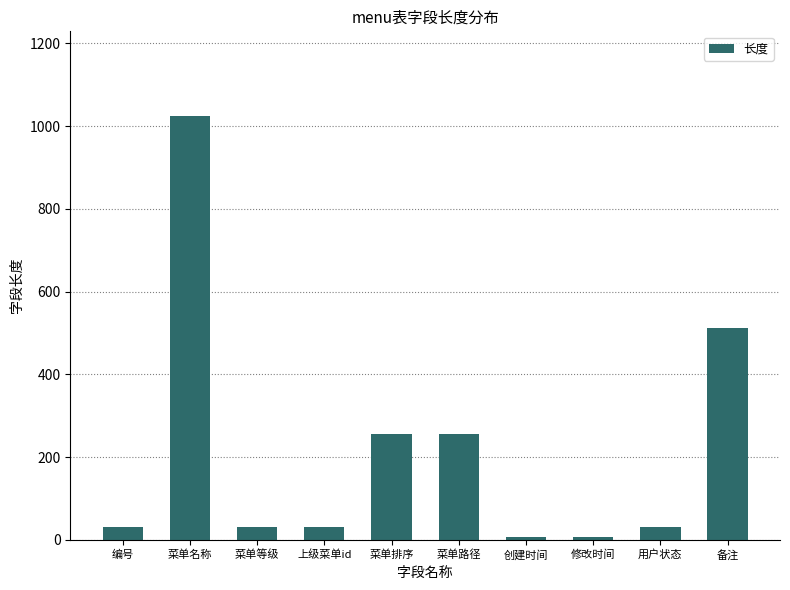

What is the greatest value displayed?

1024